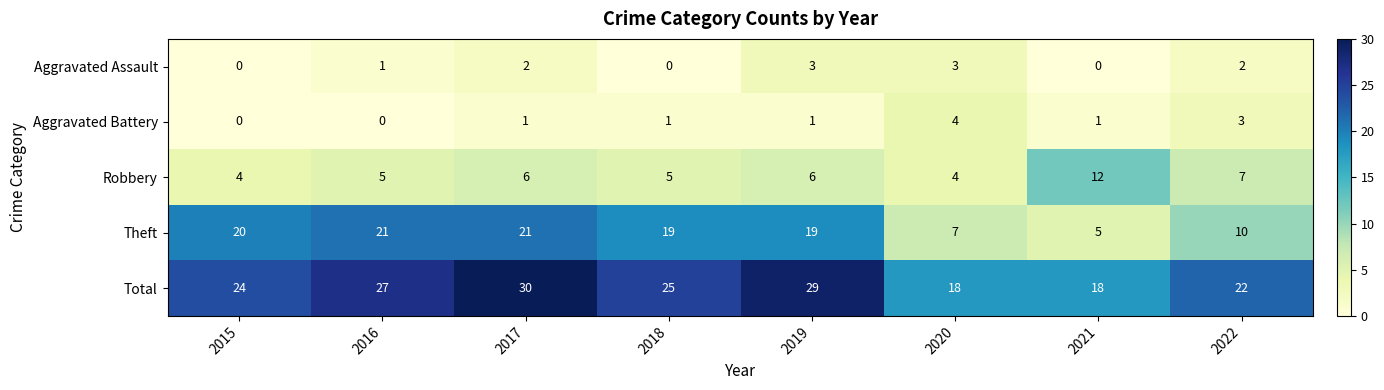

Where does the Total series first go above 25?

2016